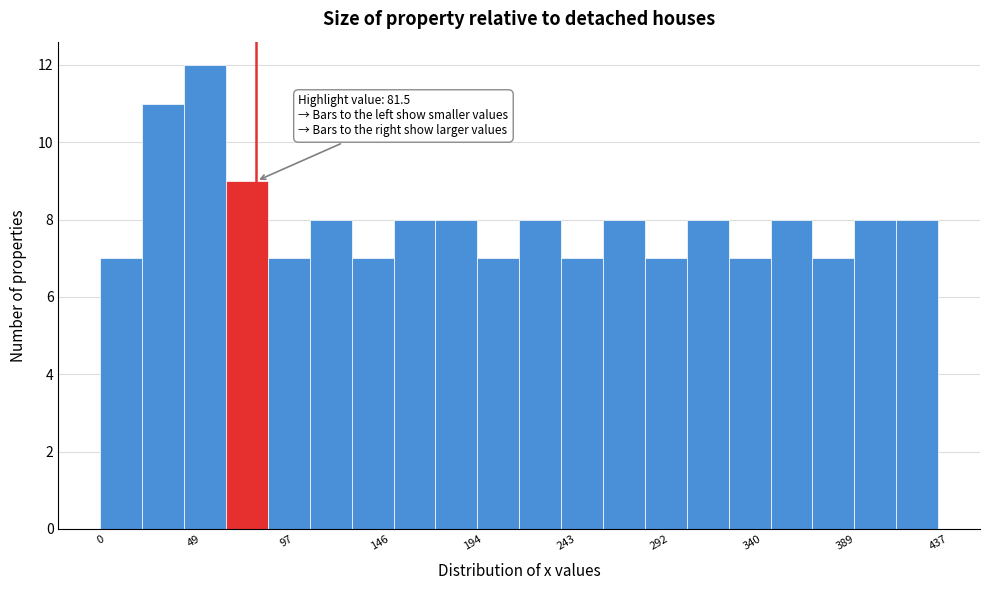

Which range on the x-axis has the tallest bar?

45 to 65